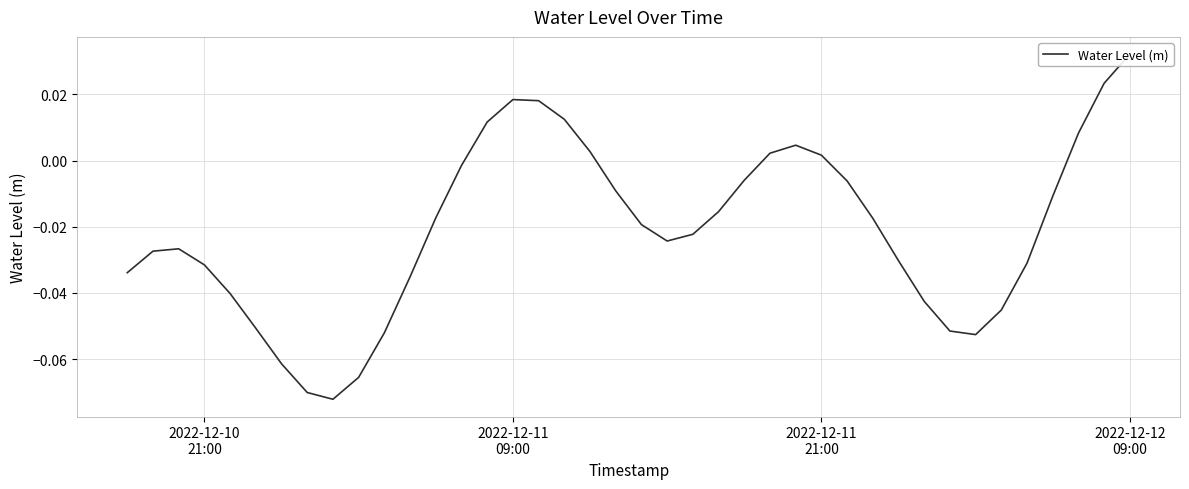

The value at 17 is 0.0. True or false?

False